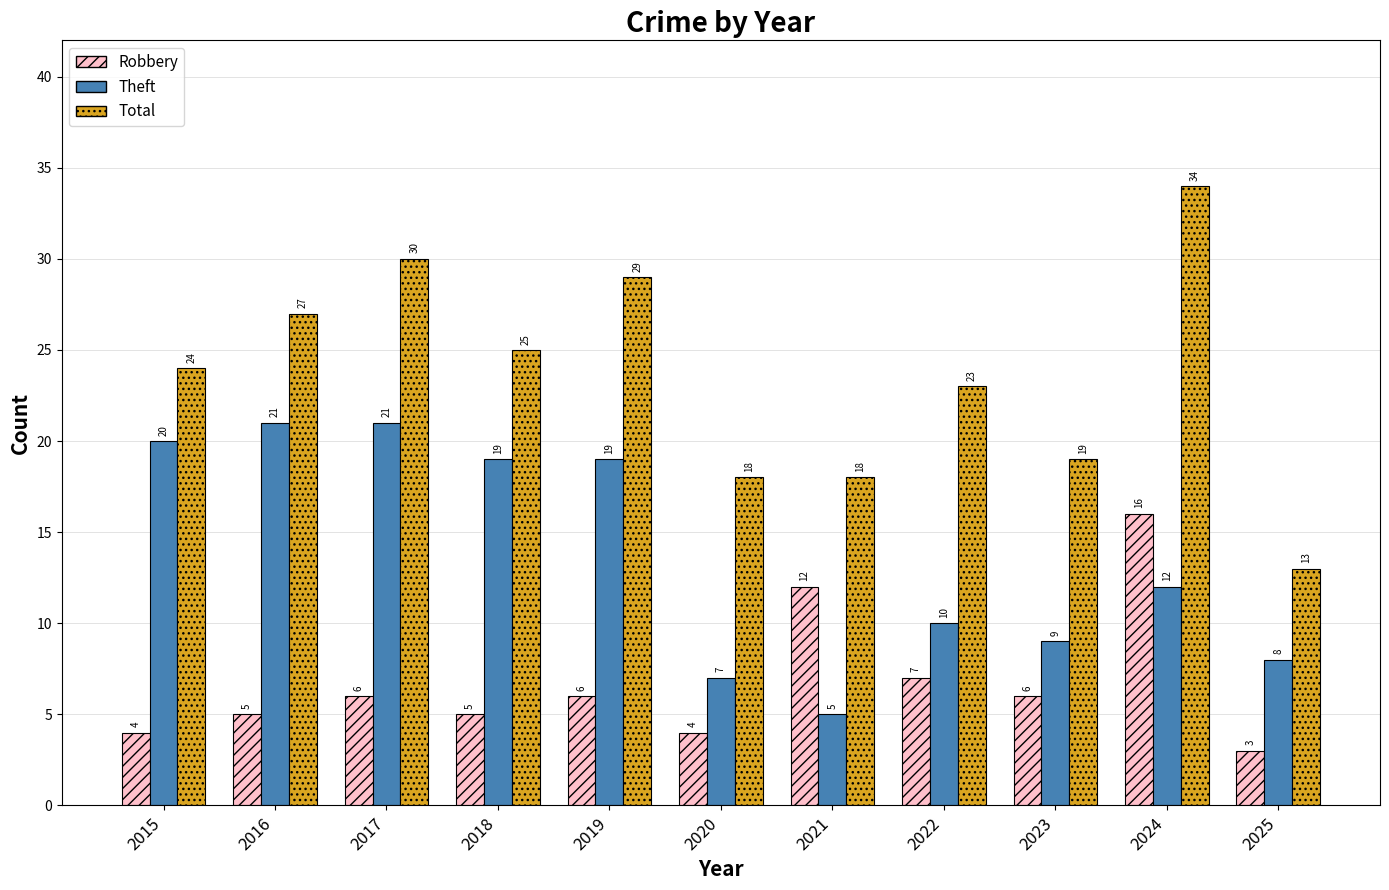

What is the difference between the second highest and second lowest values in the Theft series?

14